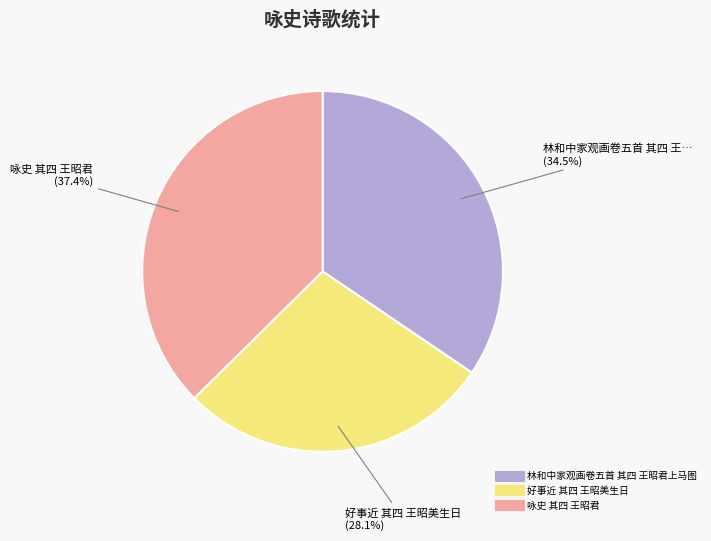

The 好事近 其四 王昭美生日 slice represents 42% of the pie. True or false?

False